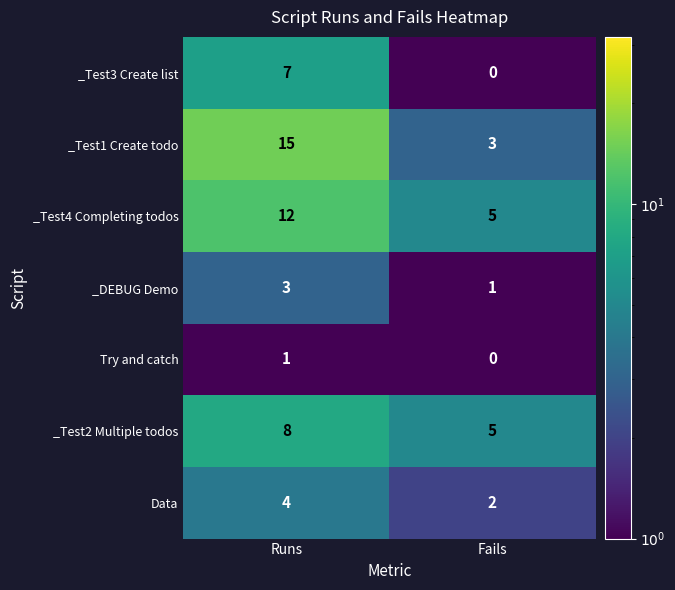

Reading left to right, transcribe all the data shown in this chart.

_Test3 Create list: Runs=7	Fails=0
_Test1 Create todo: Runs=15	Fails=3
_Test4 Completing todos: Runs=12	Fails=5
_DEBUG Demo: Runs=3	Fails=1
Try and catch: Runs=1	Fails=0
_Test2 Multiple todos: Runs=8	Fails=5
Data: Runs=4	Fails=2